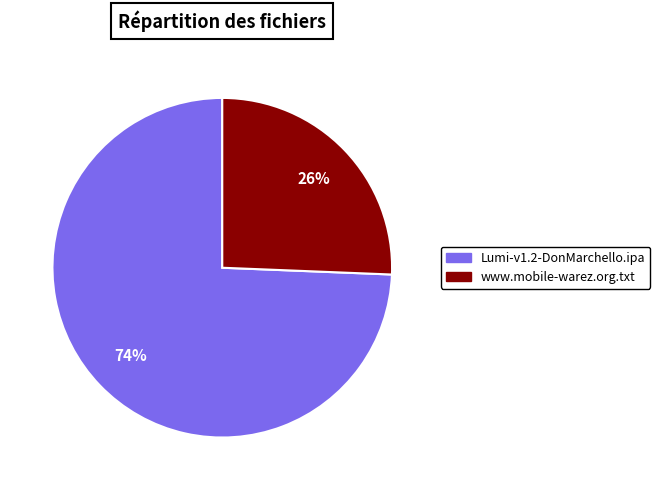

How many segments does this pie chart have?

2